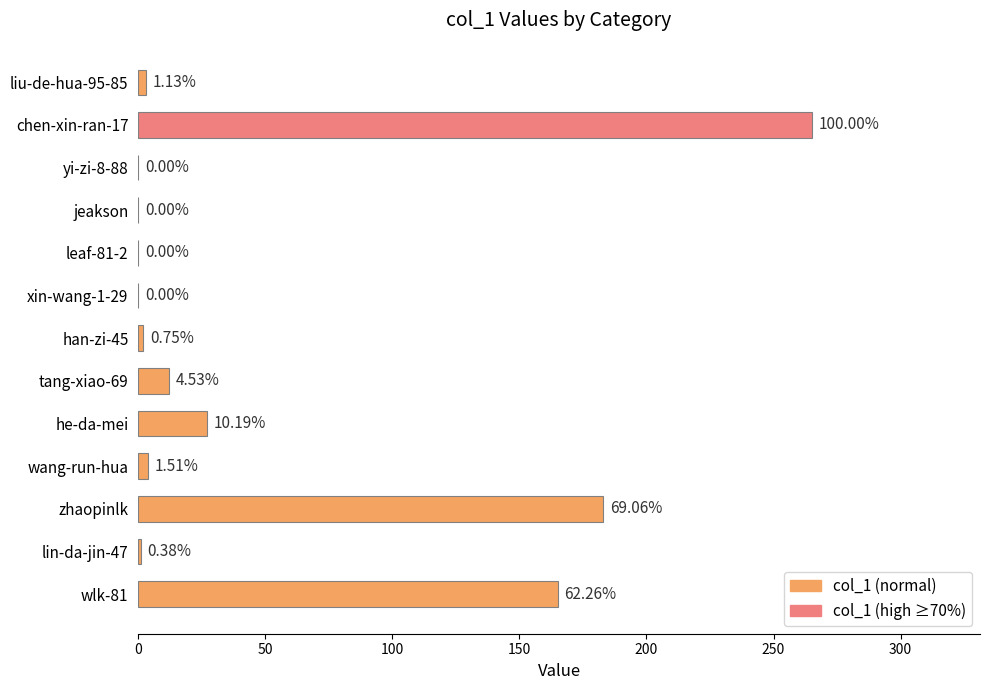

How many values are above zero?

9